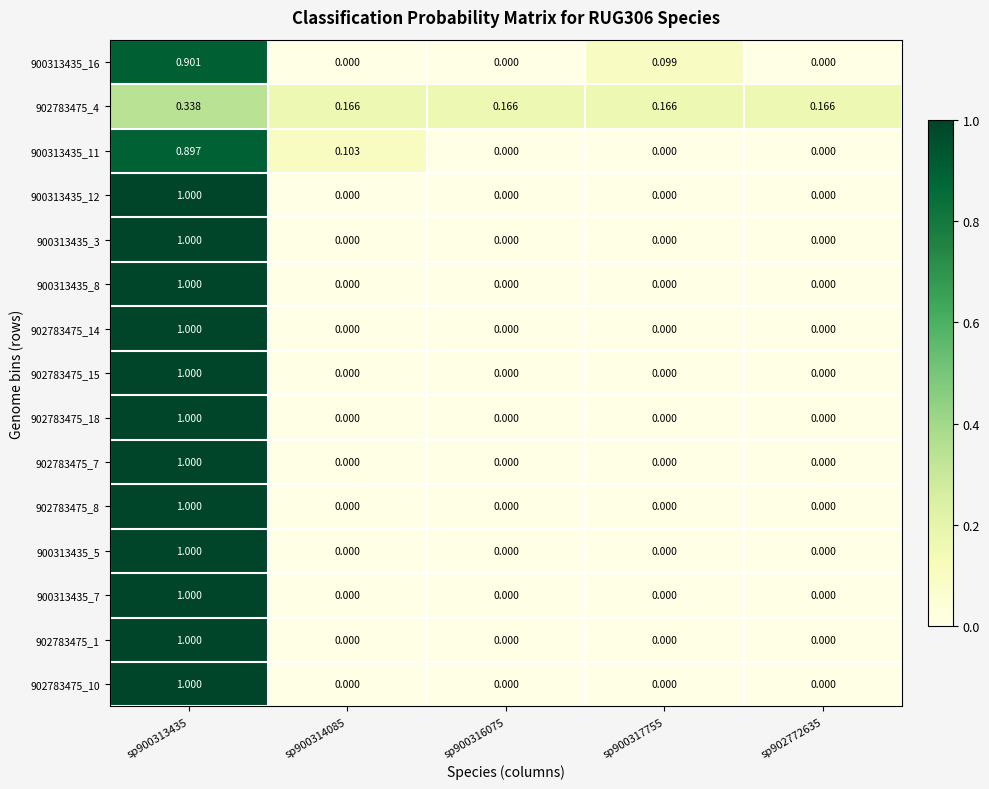

Is the value of 902783475_8 at sp902772635 greater than the value of 902783475_4 at sp900317755?

No